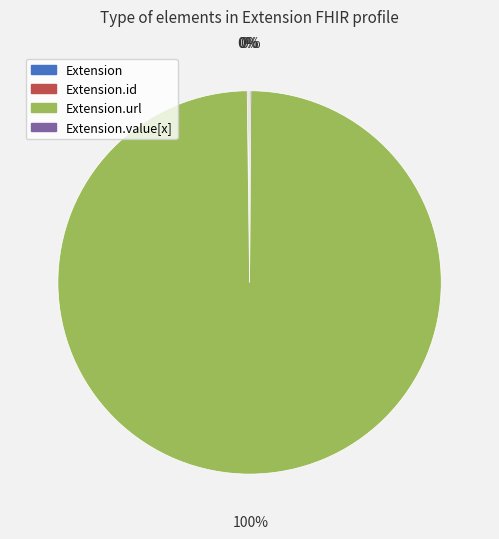

Is there any slice that represents more than half of the pie?

Yes